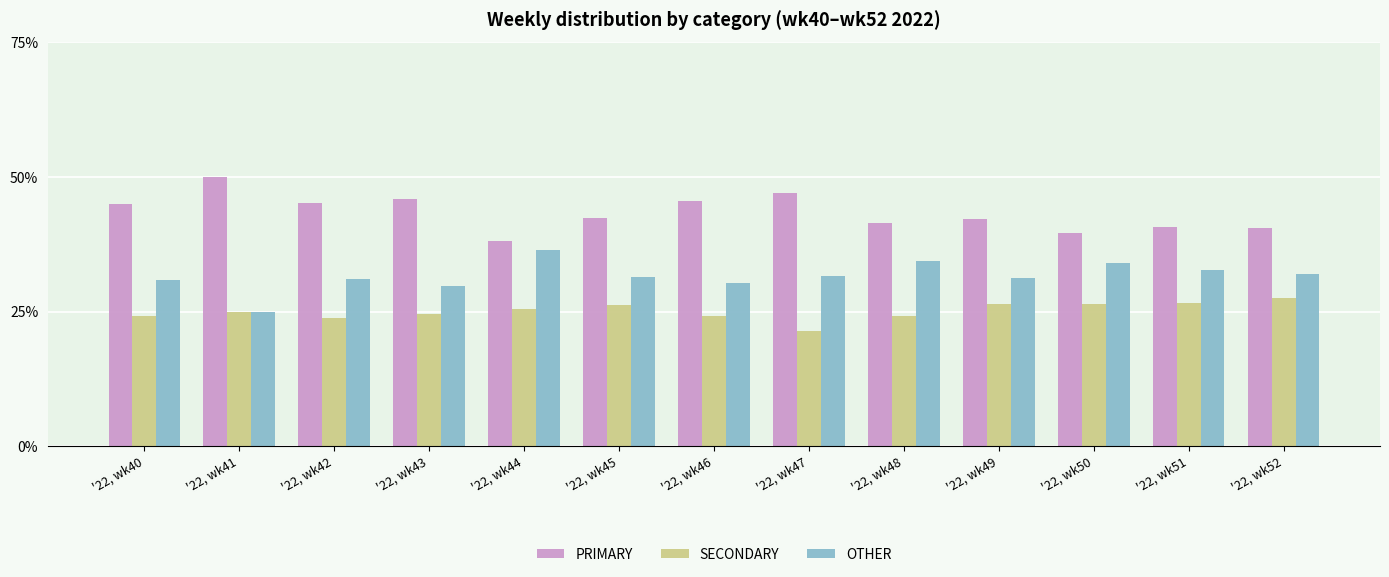

Is the value of SECONDARY at '22, wk46 greater than the value of OTHER at '22, wk40?

No